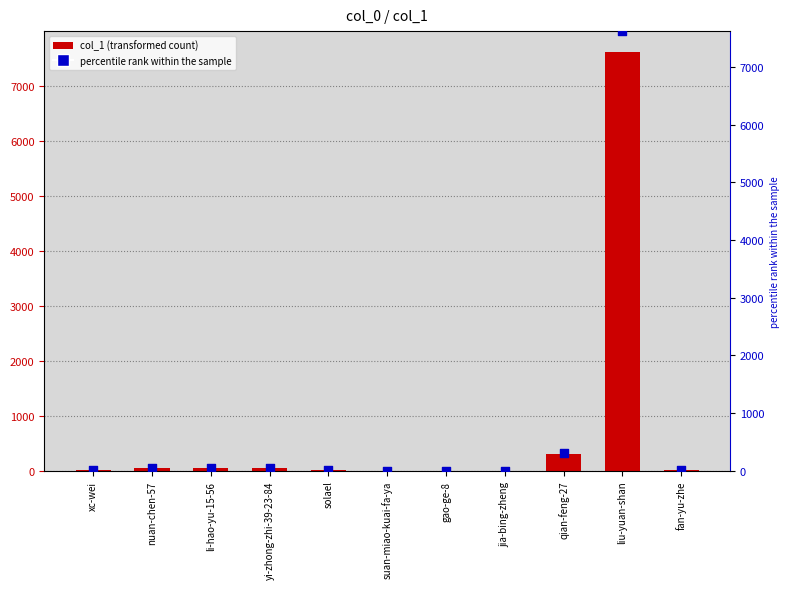

Which series has the largest total across all categories?

col_1